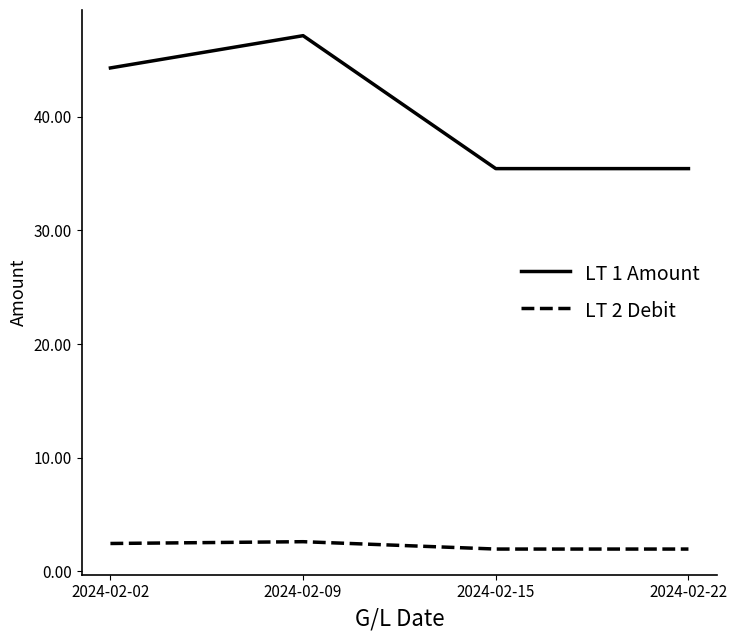

What is the sum of the LT 2 Debit values at 2024-02-09 and 2024-02-02?

5.1